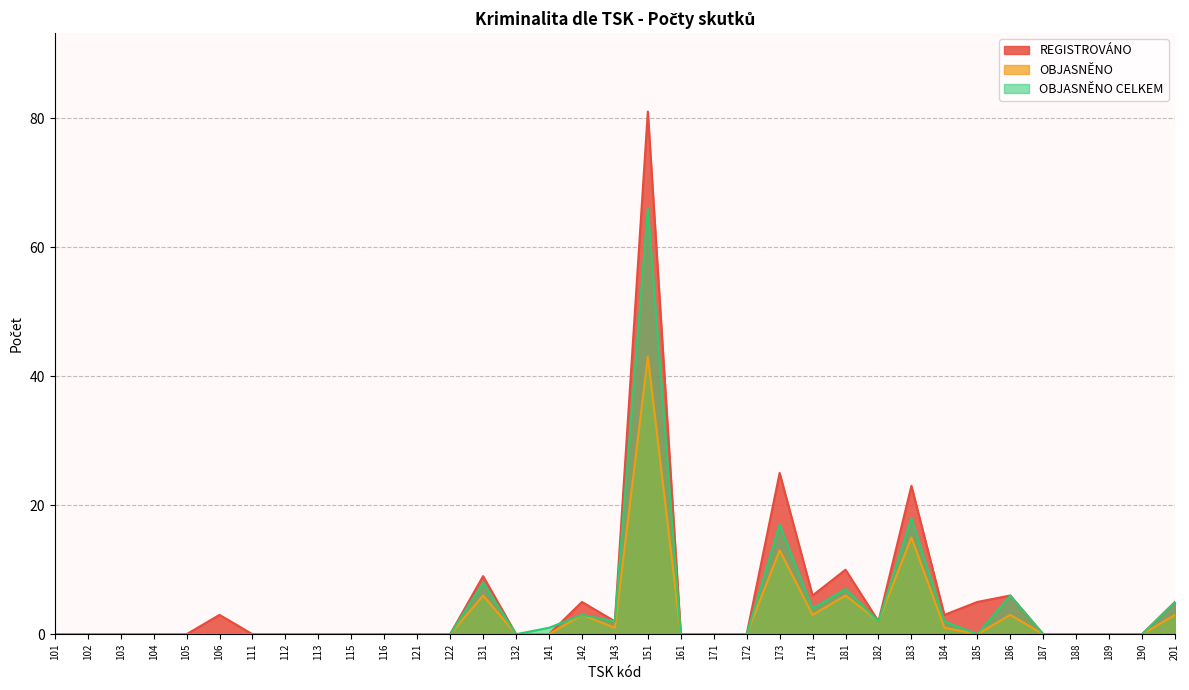

At how many categories does at least one series exceed 27?

1